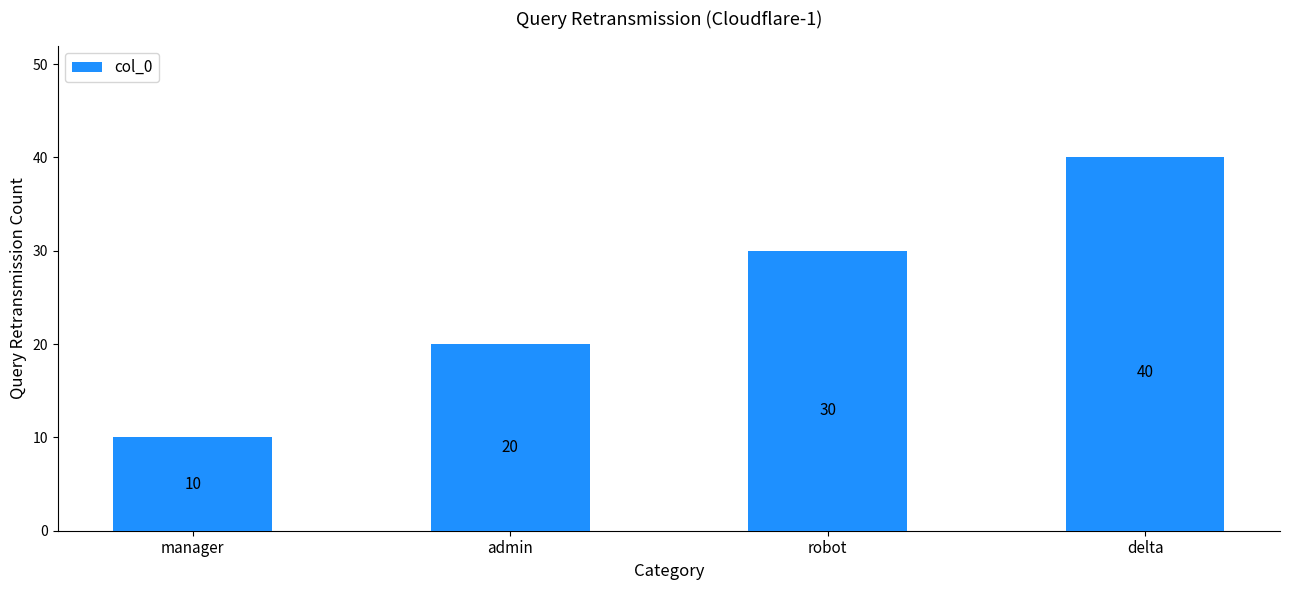

What is the maximum value shown in the chart?

40